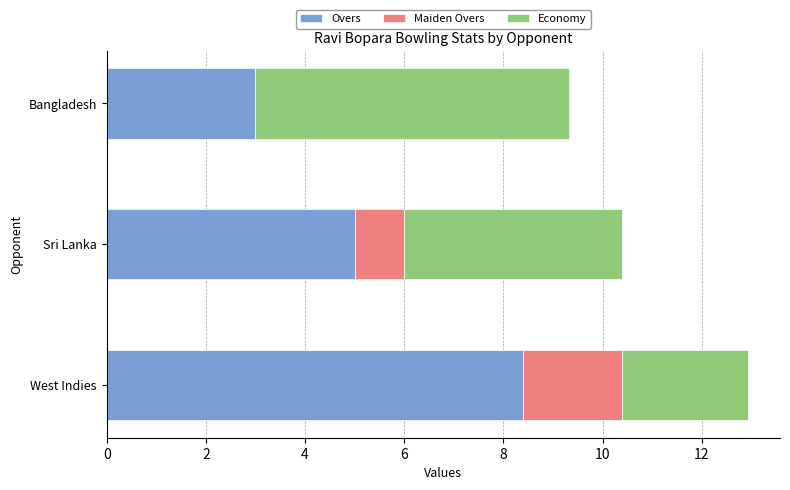

At which label does Overs reach its peak?

West Indies